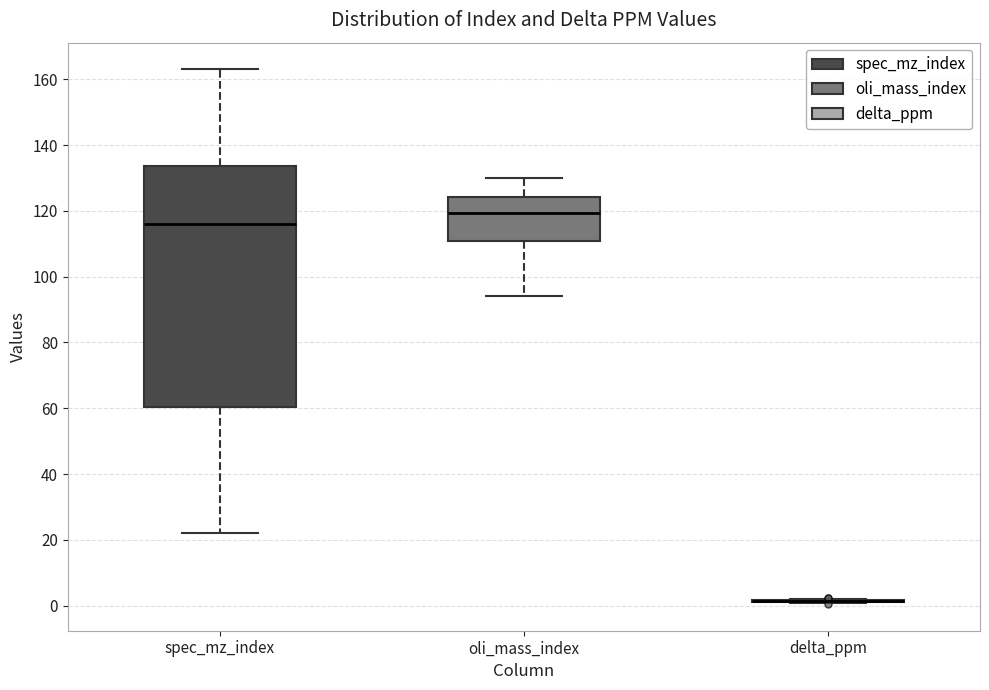

Comparing the boxes themselves (not the whiskers), which one is the tallest?

spec_mz_index